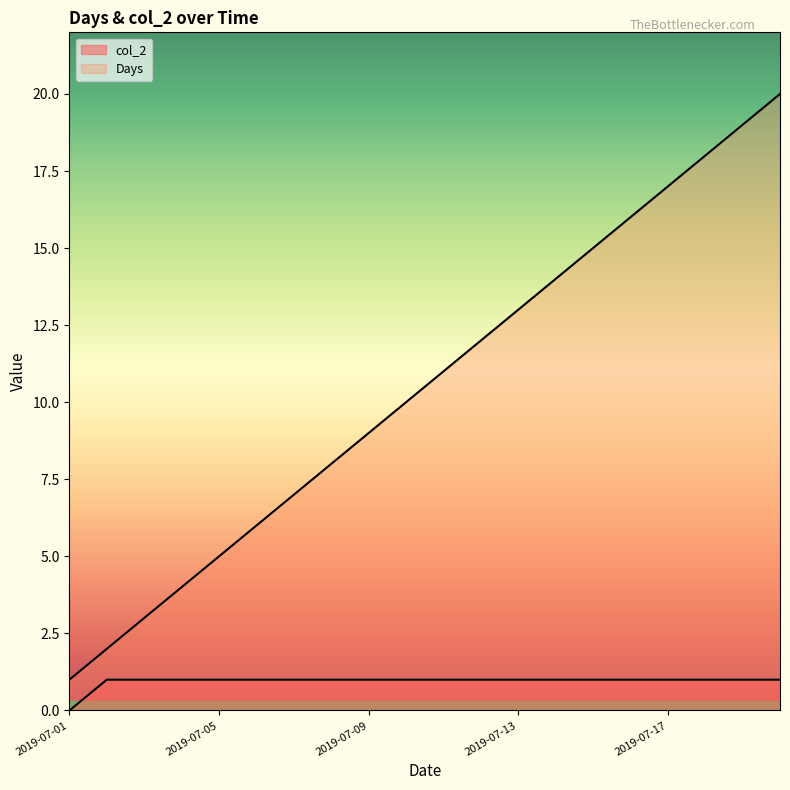

What is the sum of the Days values at 2019-07-15 and 2019-07-19?

34